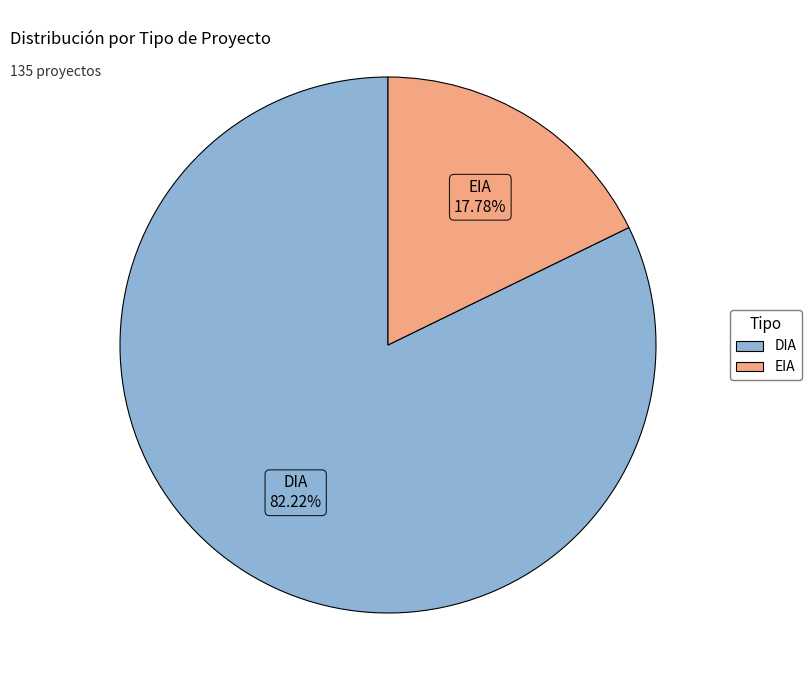

Do DIA and EIA together represent more than half of the pie?

Yes